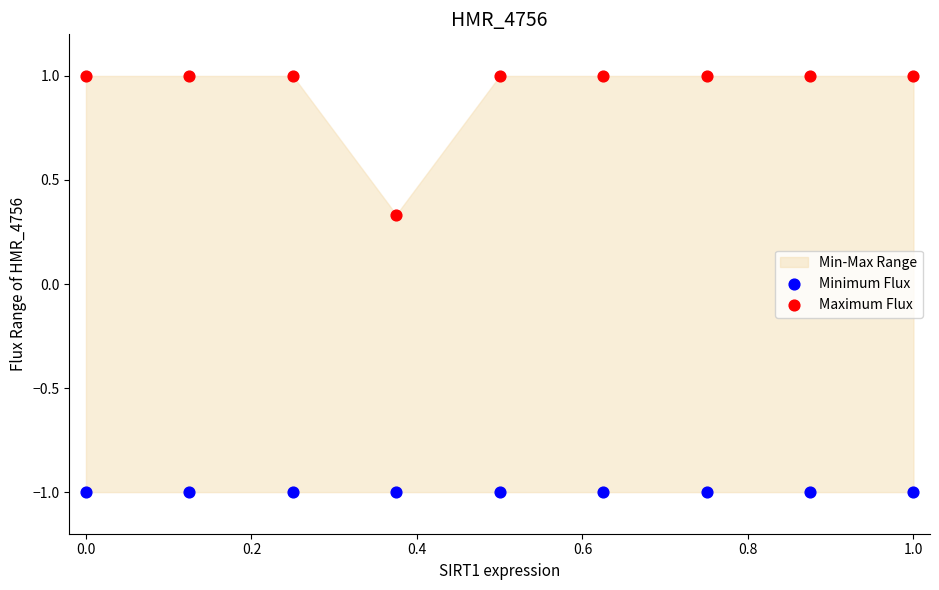

Which series reaches the maximum Y coordinate?

Maximum Flux